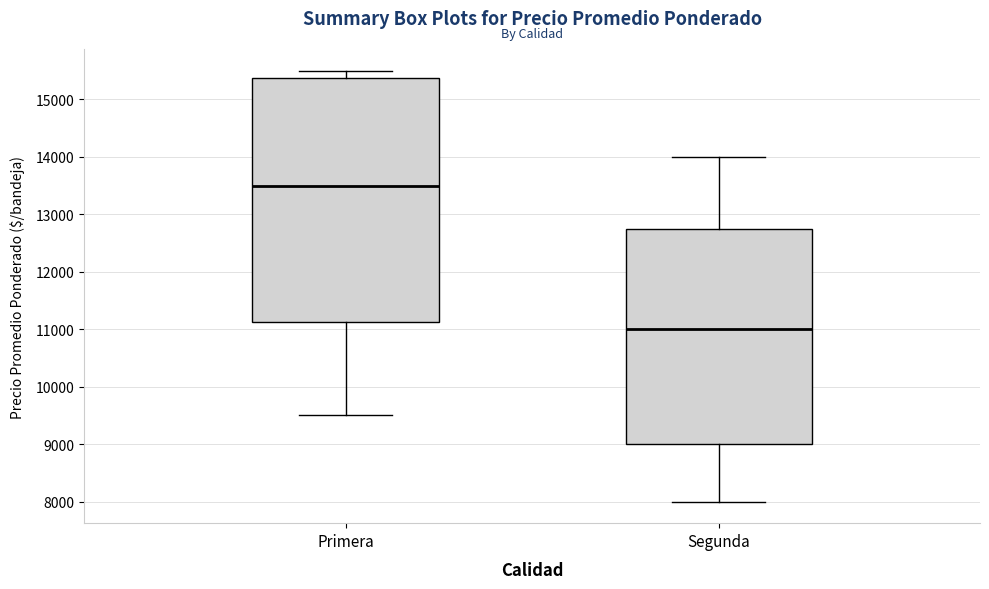

Reading left to right, read every box against the y-axis: the position of its median line, the range the box covers, and the ends of its whiskers. The values are not printed on the chart, so give them approximately, as read against the axis.

Primera: median 13500, box 11100 to 15400, whiskers 9500 to 15500
Segunda: median 11000, box 9000 to 12800, whiskers 8000 to 14000